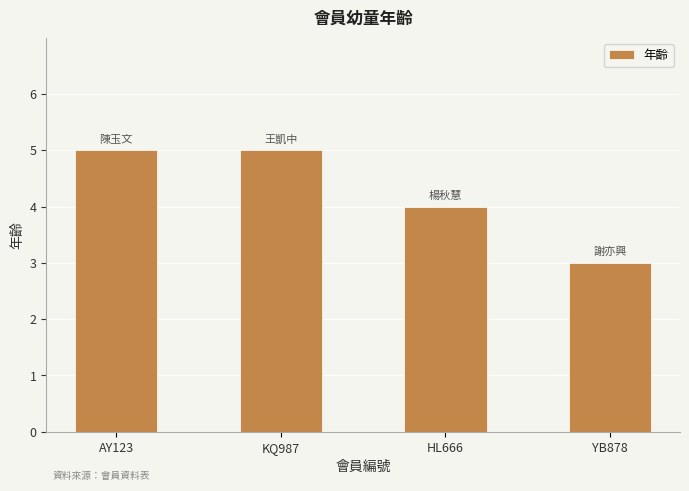

What is the value of the 1st bar from the left?

5